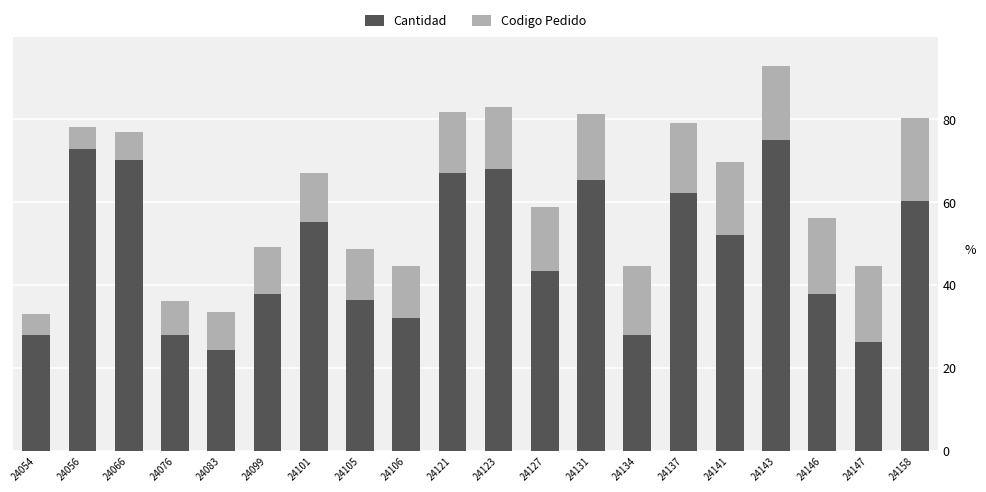

What value does the Cantidad series have at 24158?

60.4